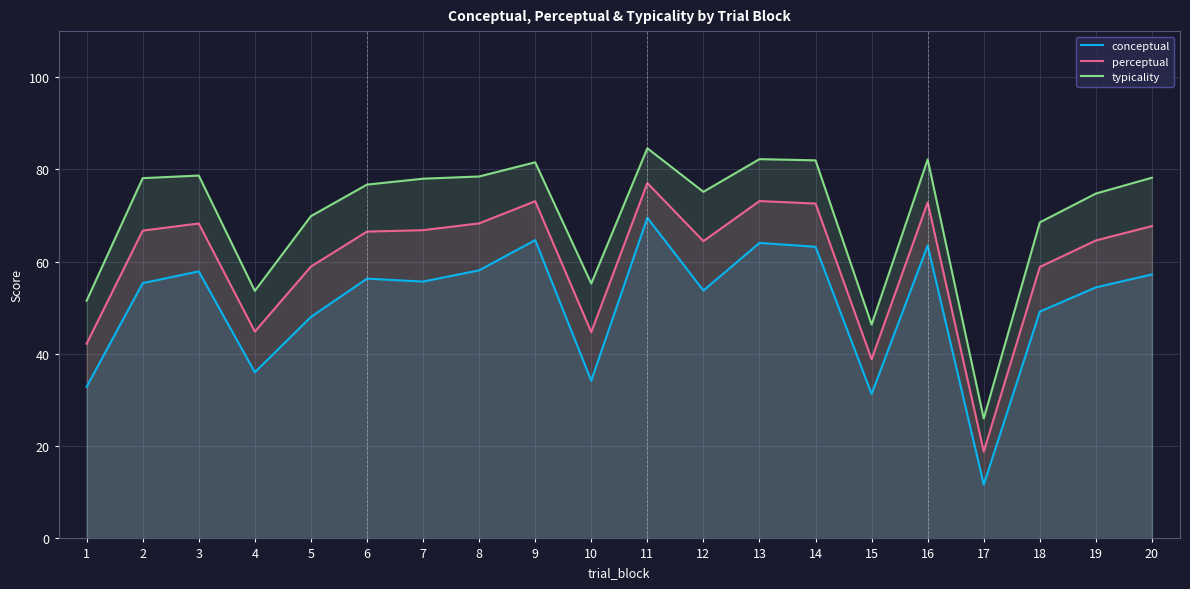

Which label corresponds to the largest value in the chart?

11